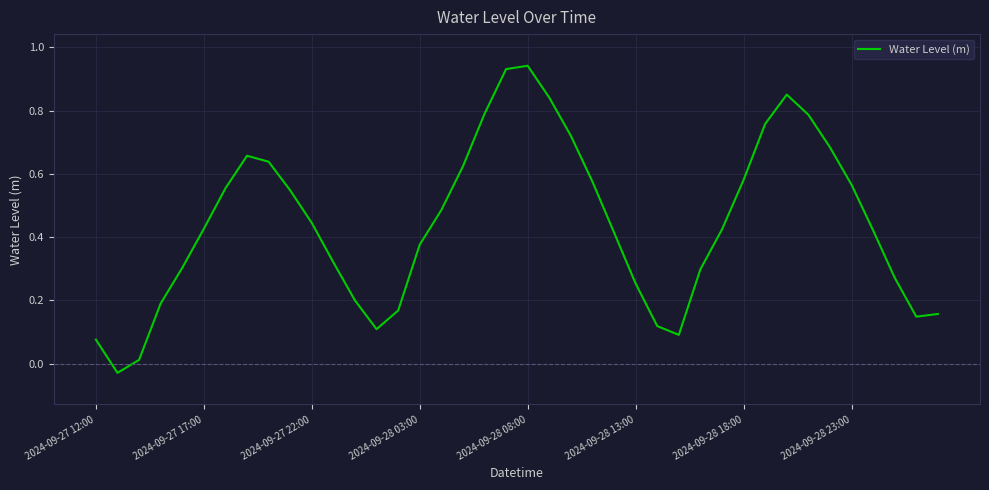

Where does the data first go above 0?

2024-09-27 12:00